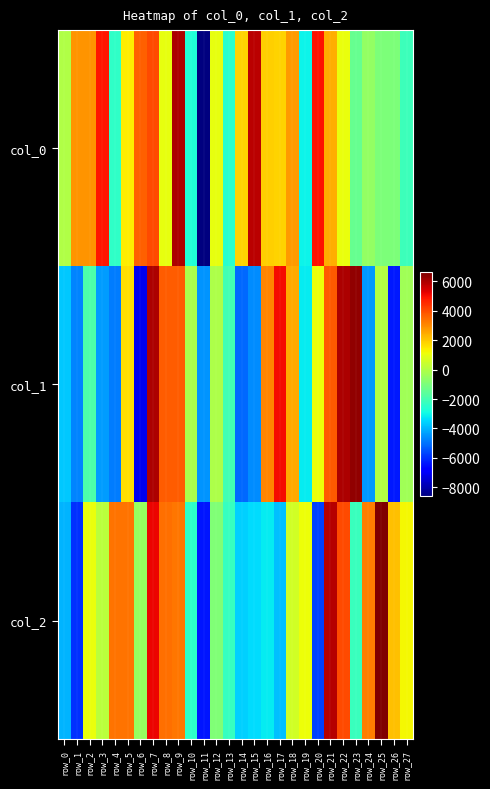

Count the number of data series in this chart.

3